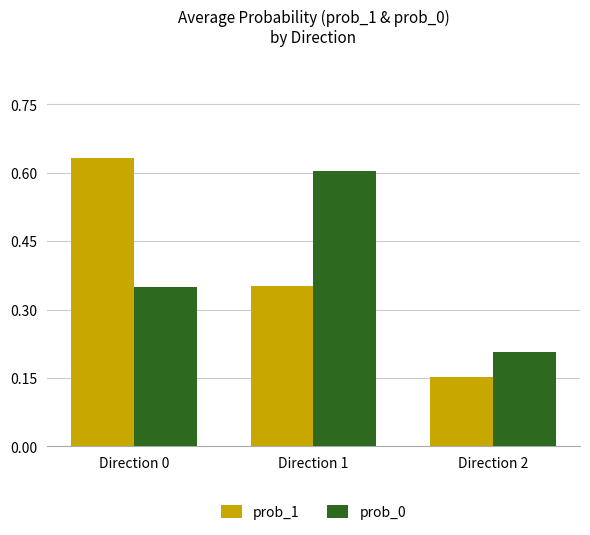

Which series changed the most between Direction 1 and Direction 2?

prob_0